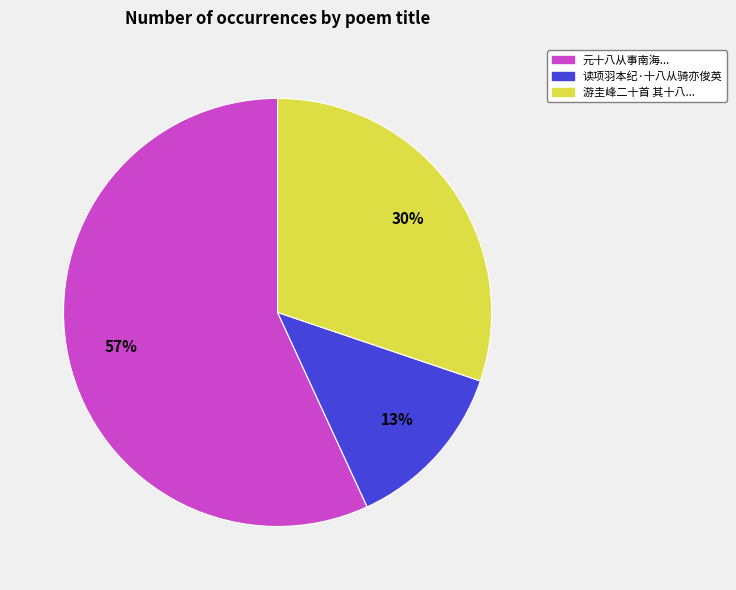

To the nearest percent, what is the average slice percentage?

33%